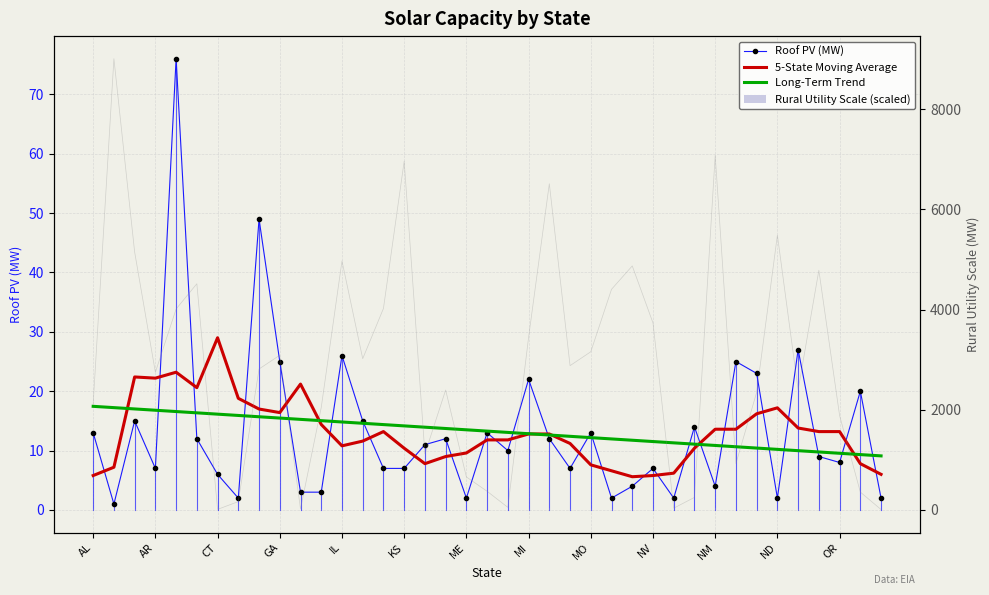

How many data points in Roof PV (MW) are above 10?

19